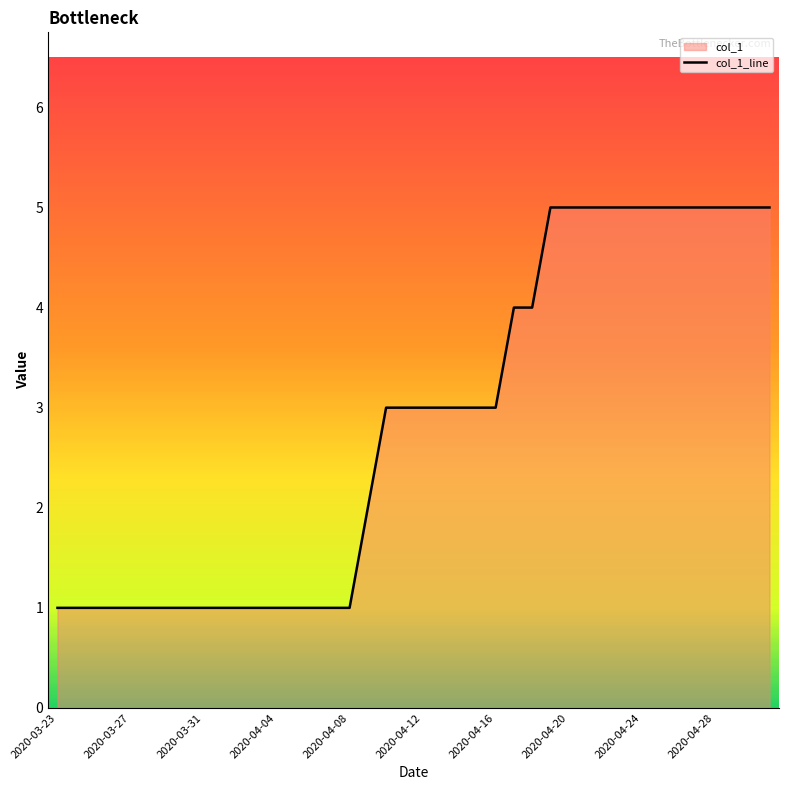

Rank the categories by value from lowest to highest.

2020-03-23, 2020-03-24, 2020-03-25, 2020-03-26, 2020-03-27, 2020-03-28, 2020-03-29, 2020-03-30, 2020-03-31, 2020-04-01, 2020-04-02, 2020-04-03, 2020-04-04, 2020-04-05, 2020-04-06, 2020-04-07, 2020-04-08, 2020-04-09, 2020-04-10, 2020-04-11, 2020-04-12, 2020-04-13, 2020-04-14, 2020-04-15, 2020-04-16, 2020-04-17, 2020-04-18, 2020-04-19, 2020-04-20, 2020-04-21, 2020-04-22, 2020-04-23, 2020-04-24, 2020-04-25, 2020-04-26, 2020-04-27, 2020-04-28, 2020-04-29, 2020-04-30, 2020-05-01